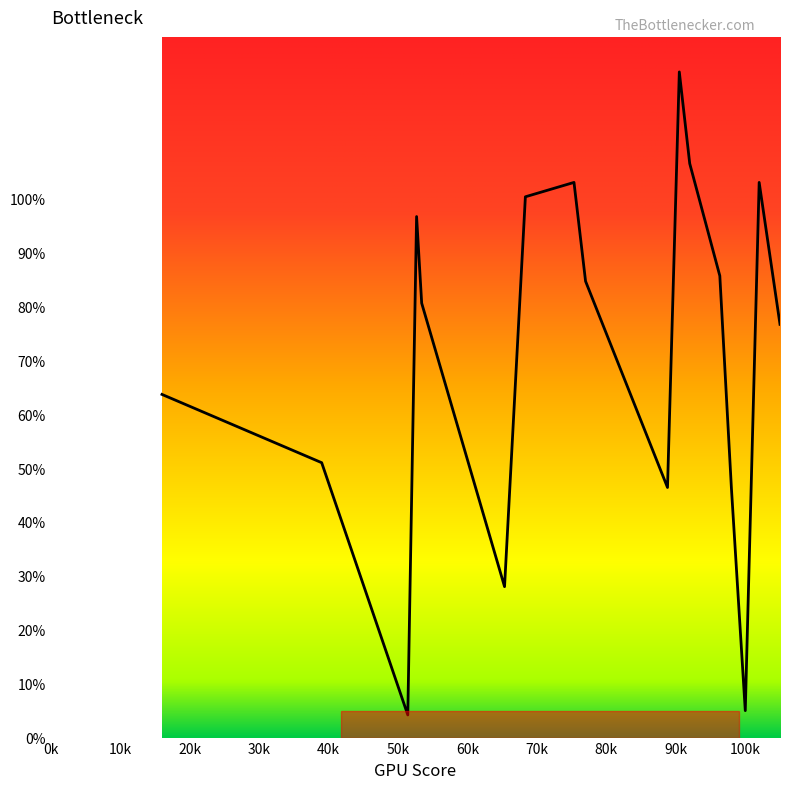

How many data points does each series have?

17